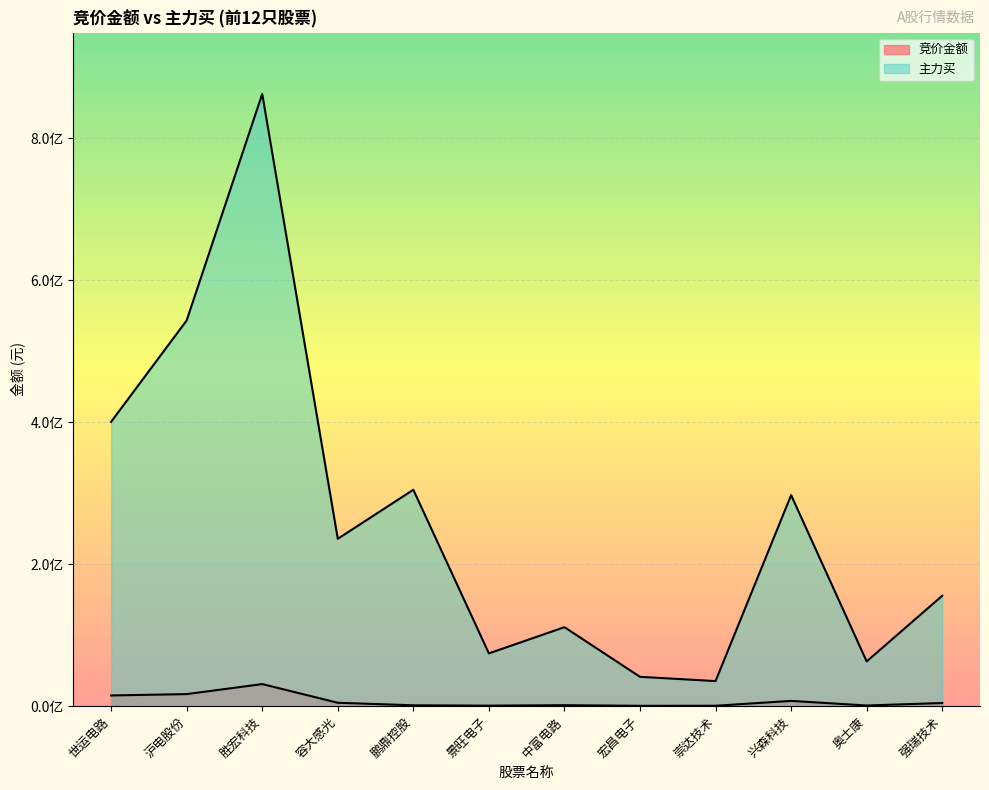

Does the chart display data point markers on the line(s)?

No